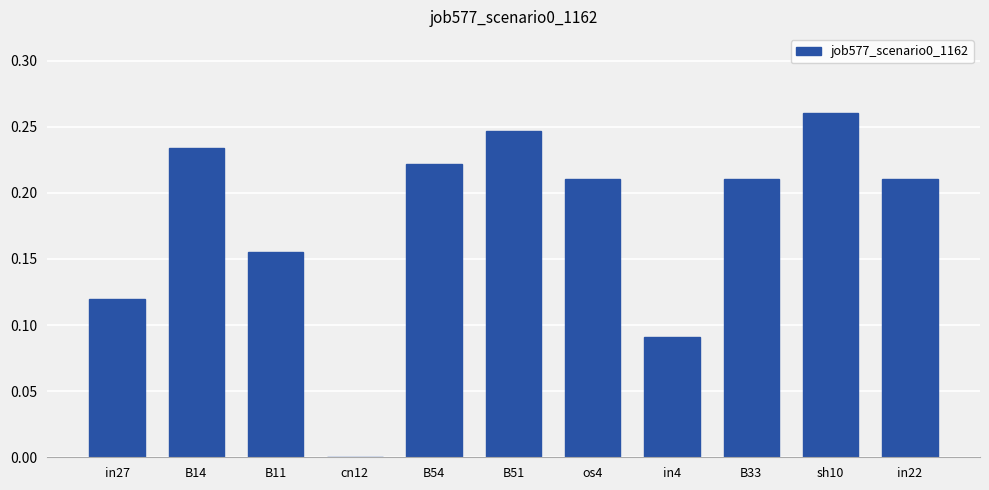

How many values exceed 0?

10